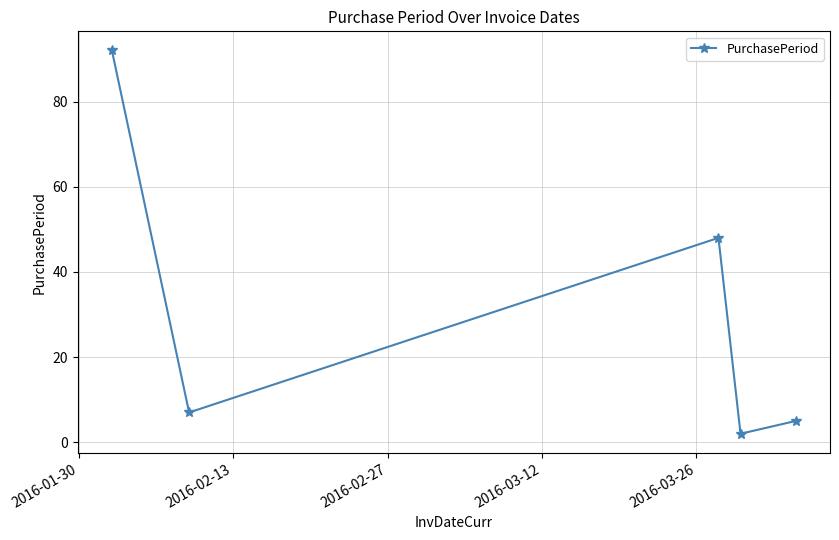

True or false: there are more than 2 points higher than both neighbors.

False